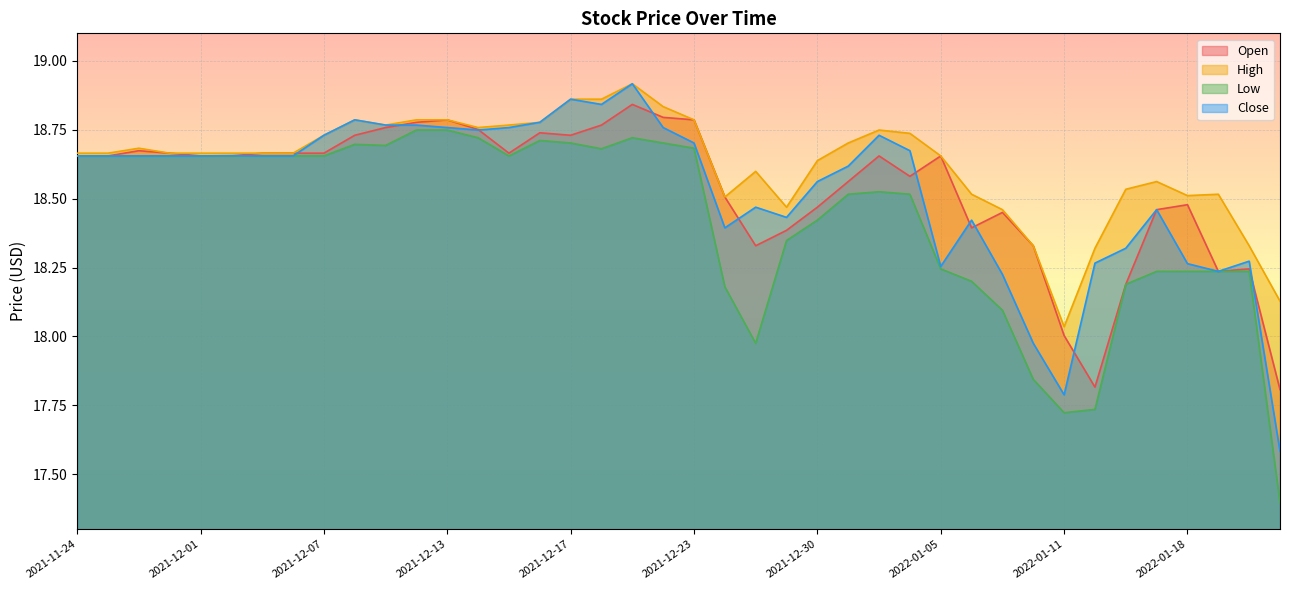

Read the High value at 2021-12-03.

18.7